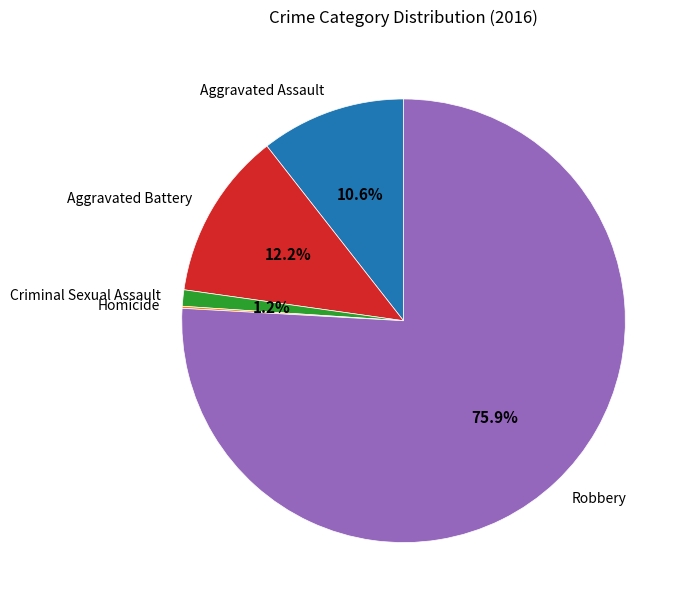

Approximately how many times larger is the value at Robbery compared to Aggravated Assault?

7.2